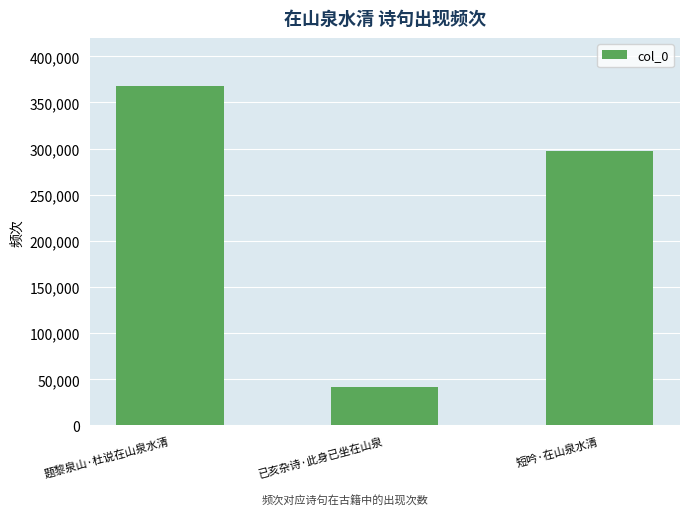

Count the values in the range 42206 to 367654.

3